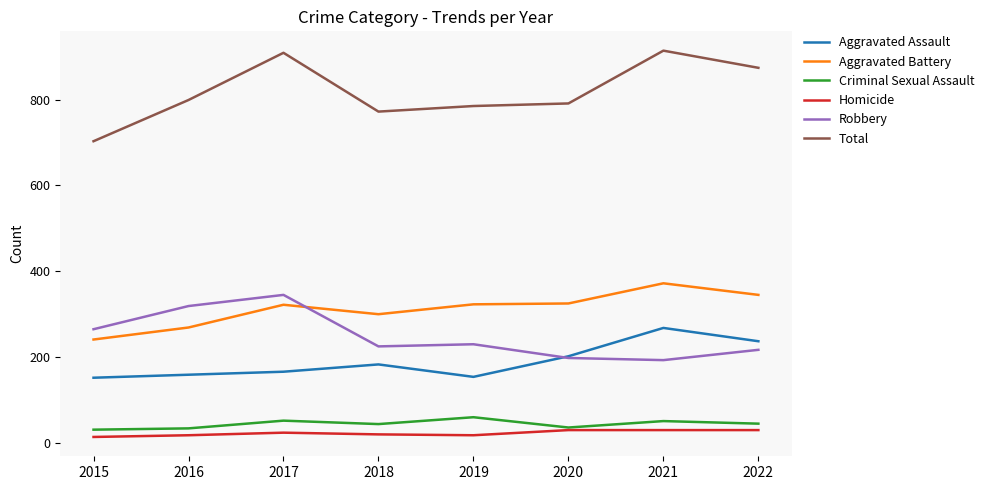

What is the highest value of the Aggravated Assault series?

268